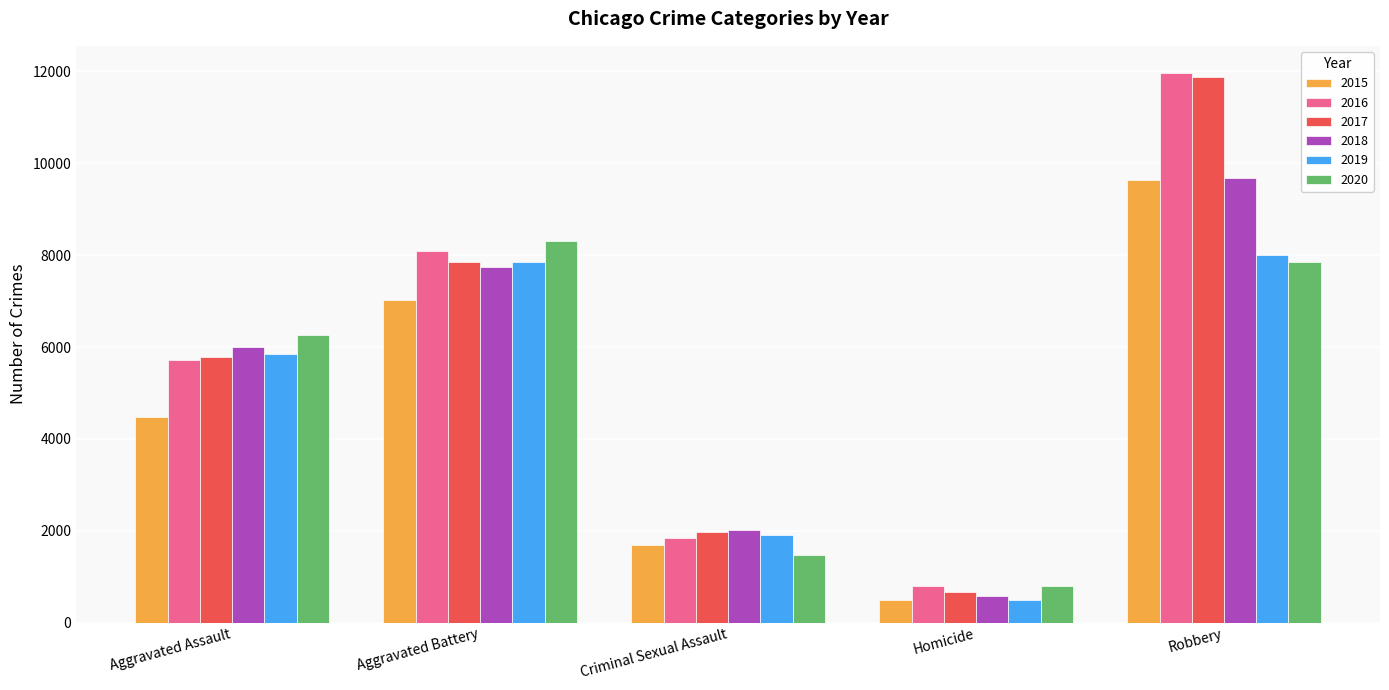

What is the sum of all 2019 values?

24100